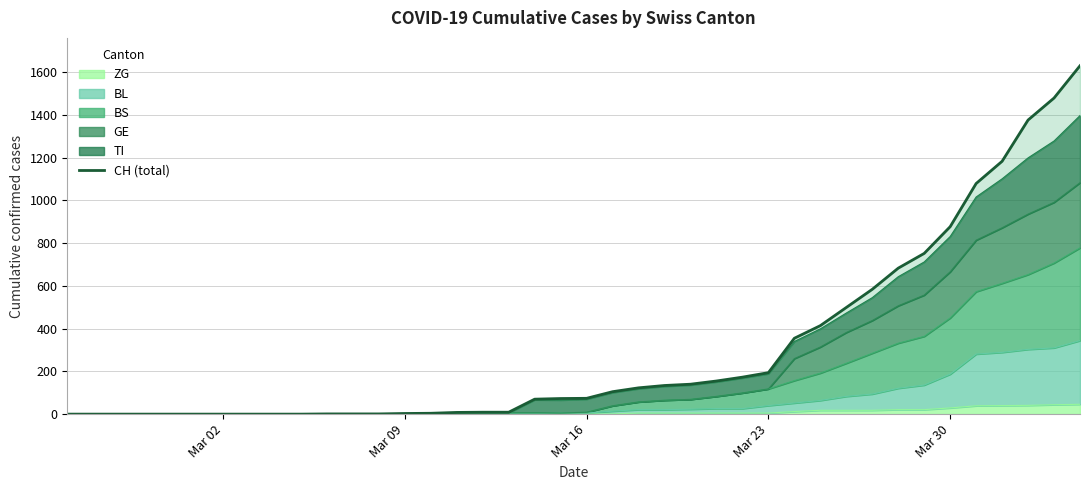

Reading left to right, what are all the values shown in this chart?

0	0	0	0	0	0	0	0	0	0	1	1	1	3	4	8	9	9	70	73	74	105	123	134	140	155	173	194	355	414	499	584	683	752	877	1079	1183	1376	1479	1630